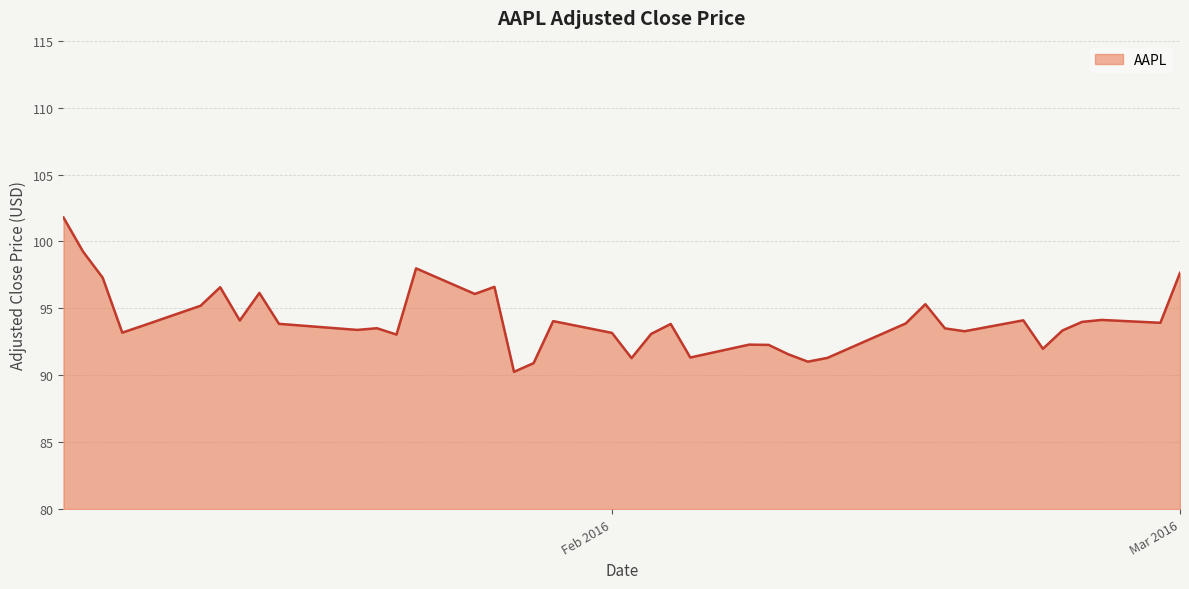

What is the minimum value shown in the chart?

90.3